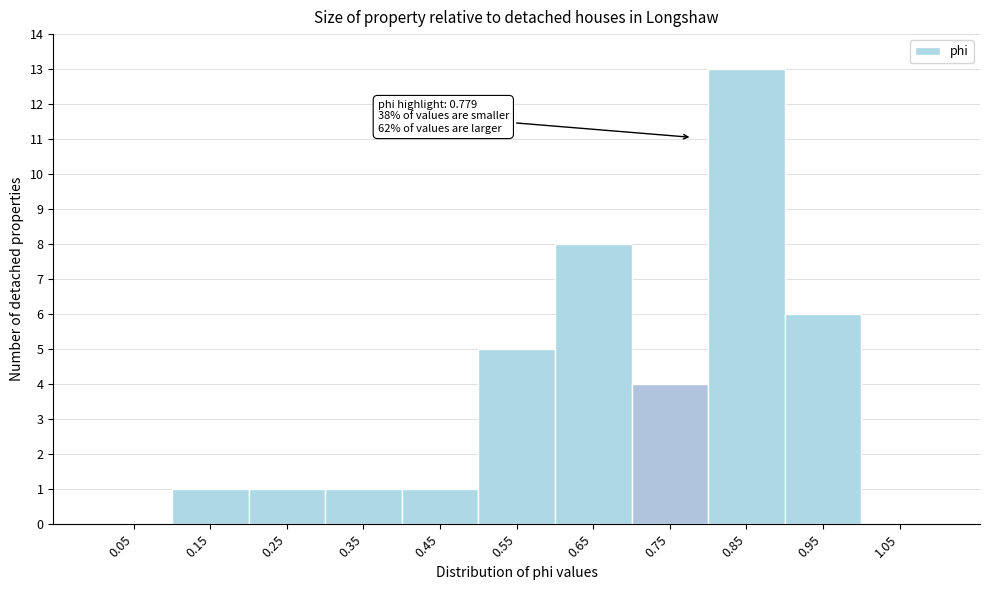

Which range on the x-axis has the tallest bar?

0.8 to 0.9